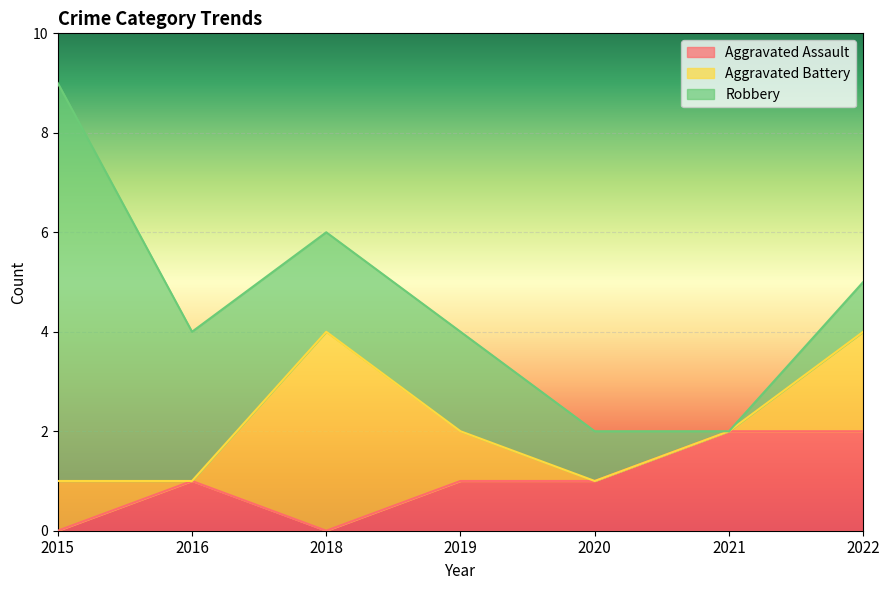

What is the value of the Aggravated Assault point at the 4th from the left?

1